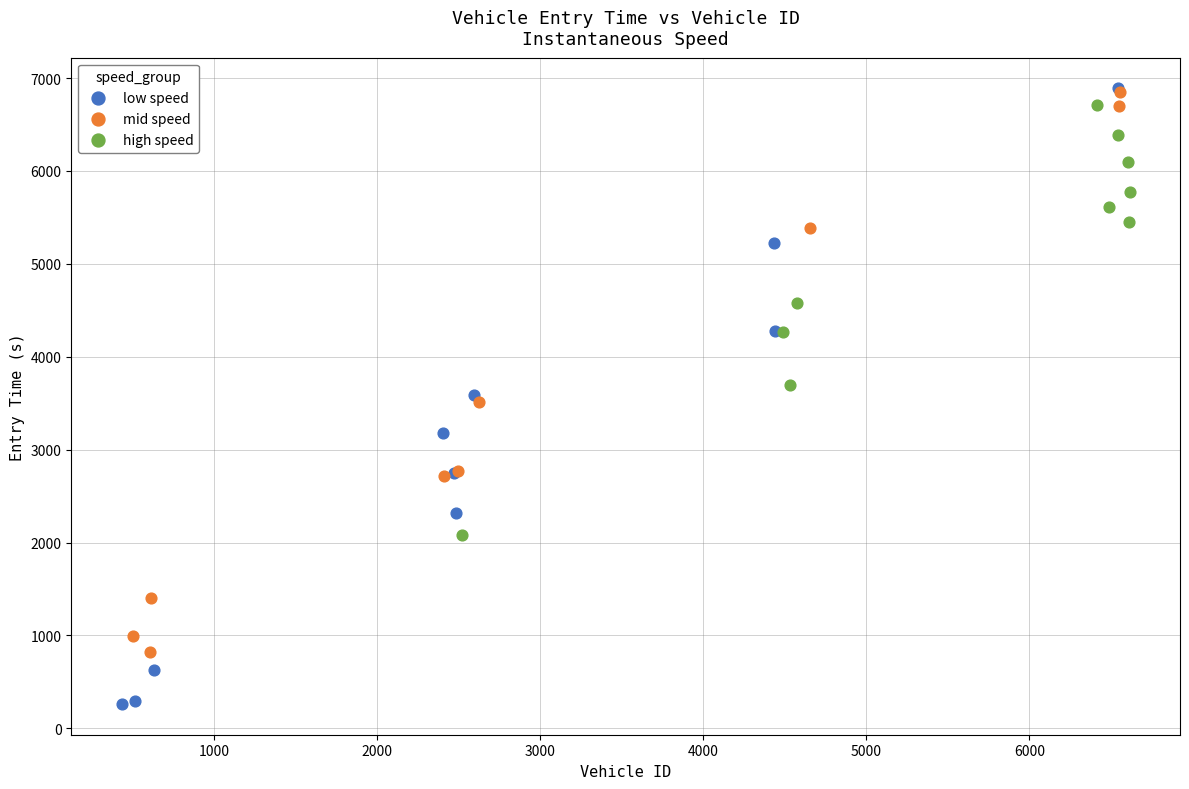

Which series contains the lowest Y value?

low speed